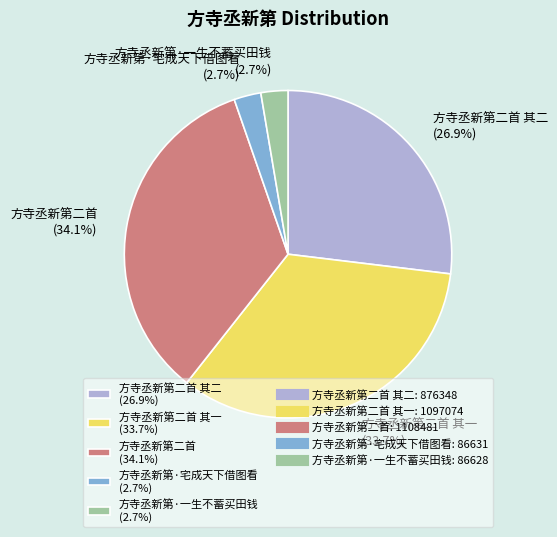

To the nearest percent, what is the difference between the largest and smallest slice percentages?

31%